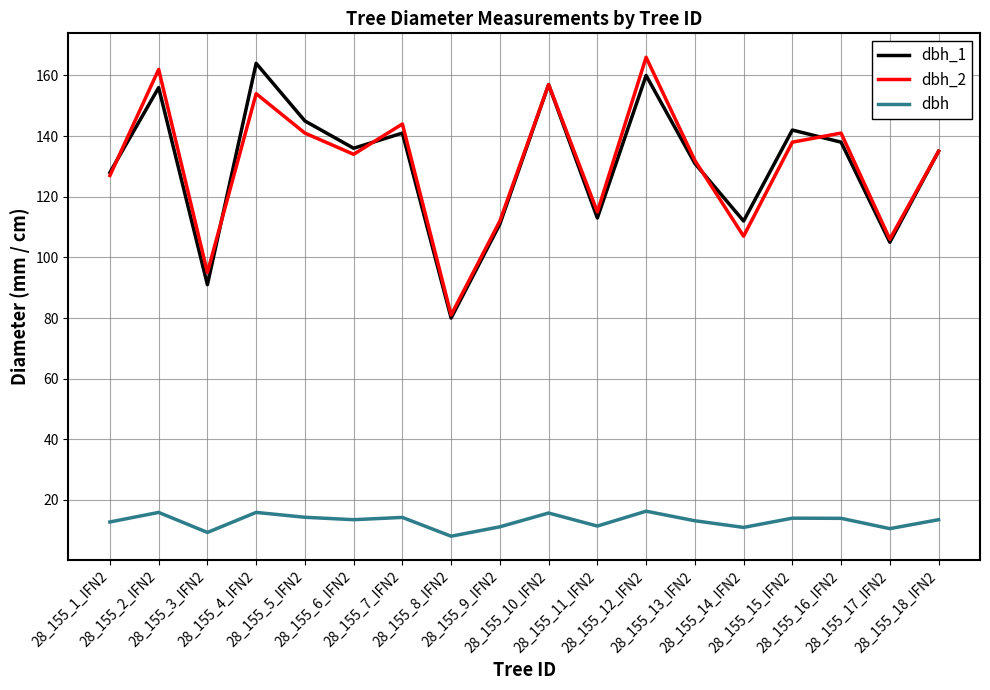

True or false: dbh and dbh_2 intersect in this chart.

False